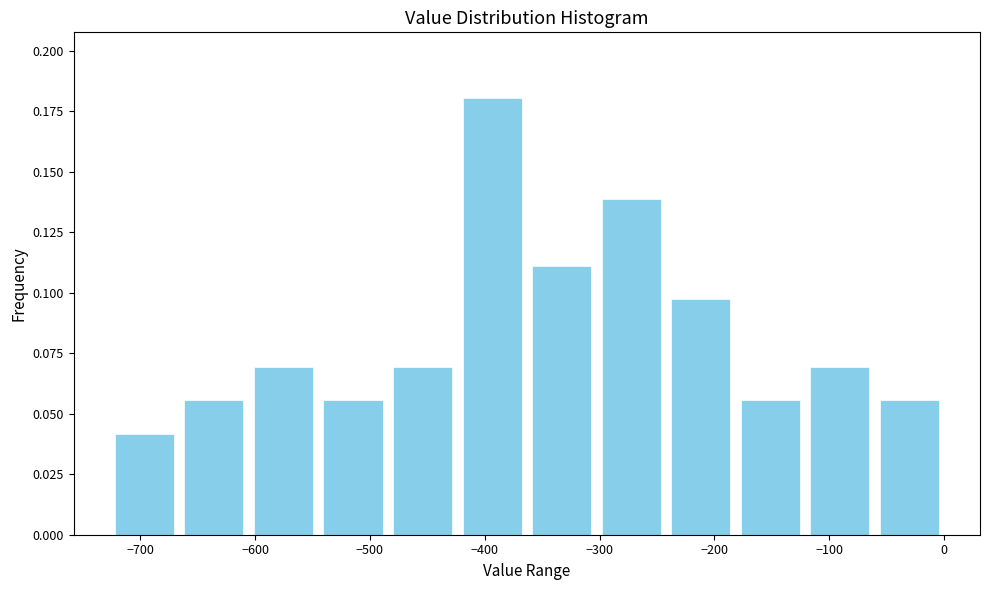

Reading left to right, list every bar in this chart as the range it spans on the x-axis followed by its height. Neither the bar edges nor the heights are printed on the chart, so give them approximately, as read against the axes.

-730 to -670: 0.040
-670 to -610: 0.055
-610 to -540: 0.070
-540 to -480: 0.055
-480 to -420: 0.070
-420 to -360: 0.180
-360 to -300: 0.110
-300 to -240: 0.140
-240 to -180: 0.095
-180 to -120: 0.055
-120 to -60: 0.070
-60 to 0: 0.055